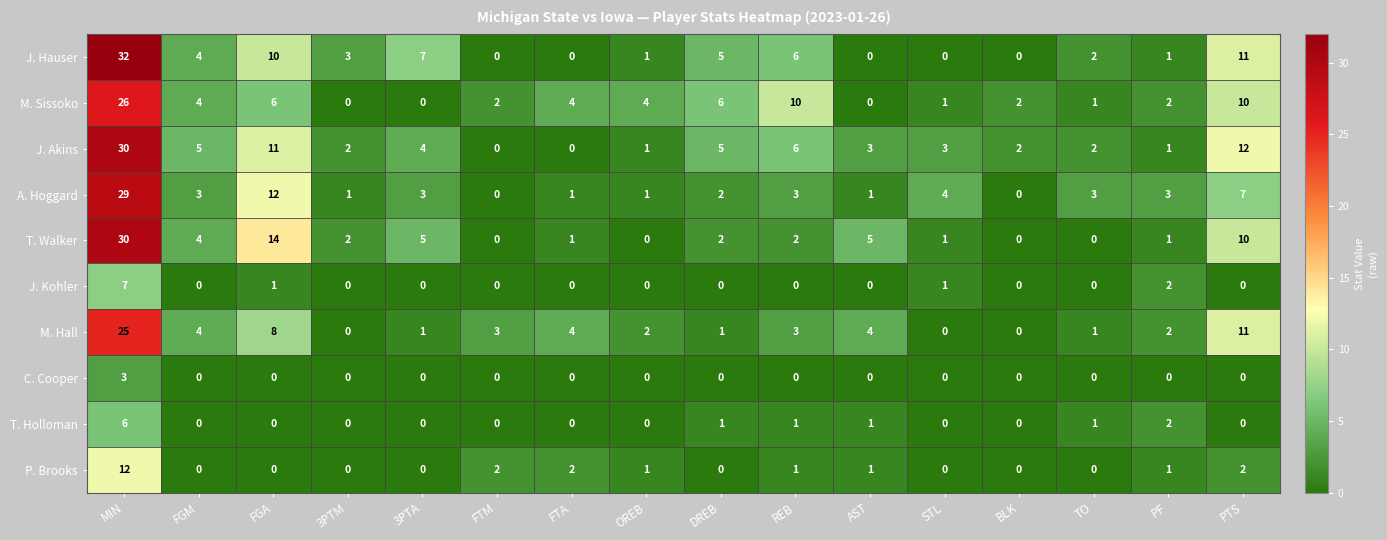

At which category is the sum across all series the highest?

MIN